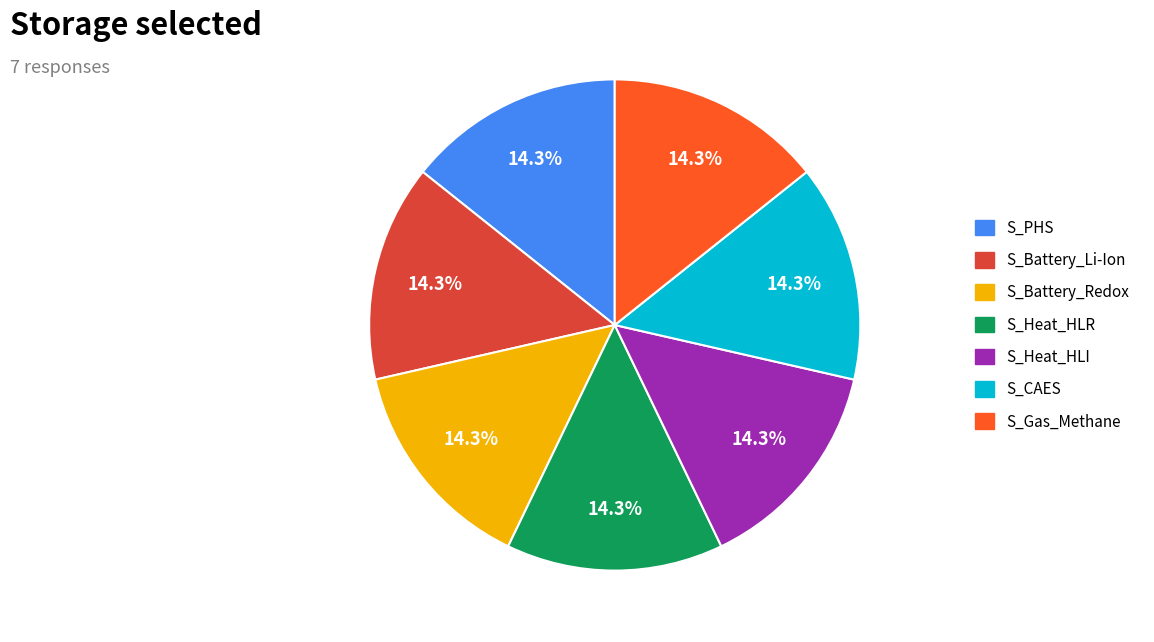

Does any single category account for the majority?

No